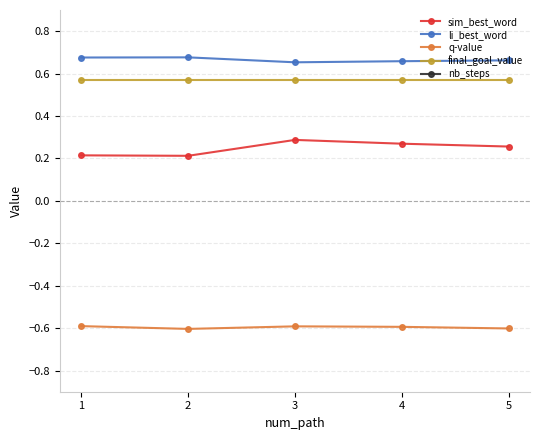

How many interior local peaks does the li_best_word series have?

1